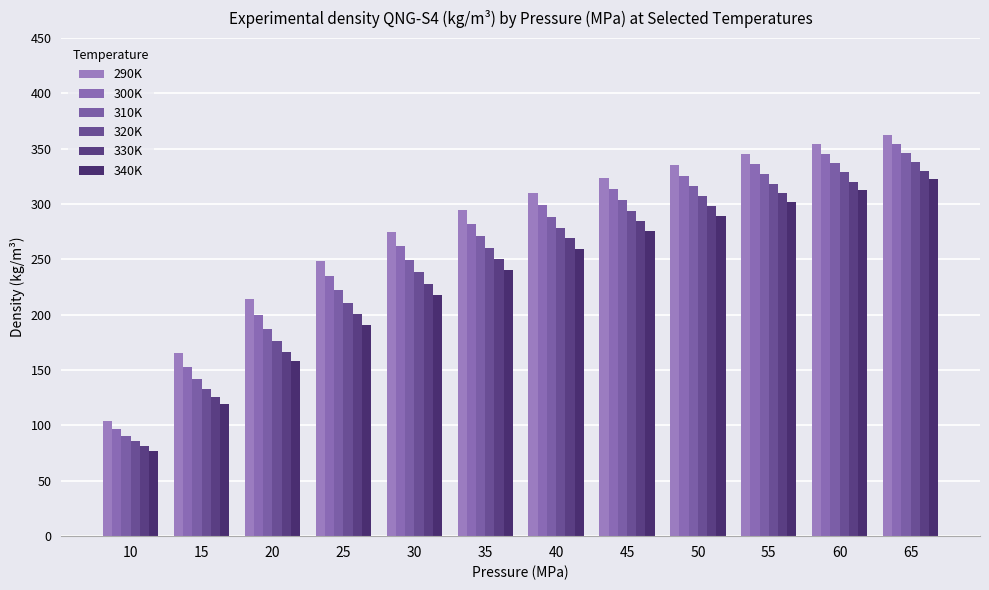

What is the maximum value for 330K?

329.7